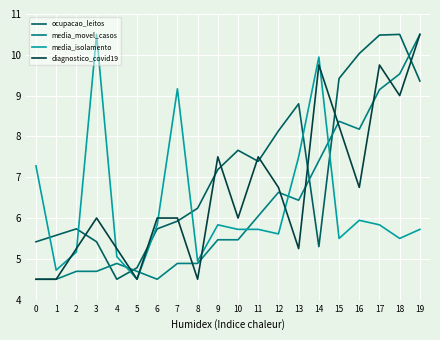

At 9, list the series in order from smallest to largest.

media_movel_casos, media_isolamento, ocupacao_leitos, diagnostico_covid19